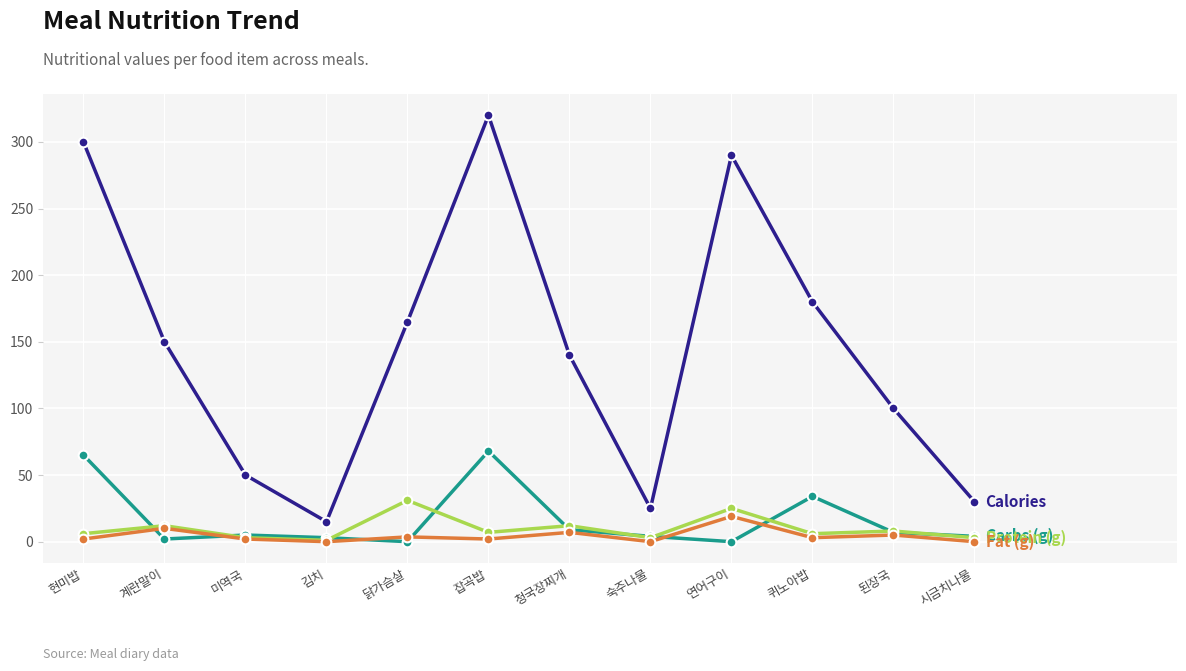

Which label corresponds to the largest value in the chart?

잡곡밥